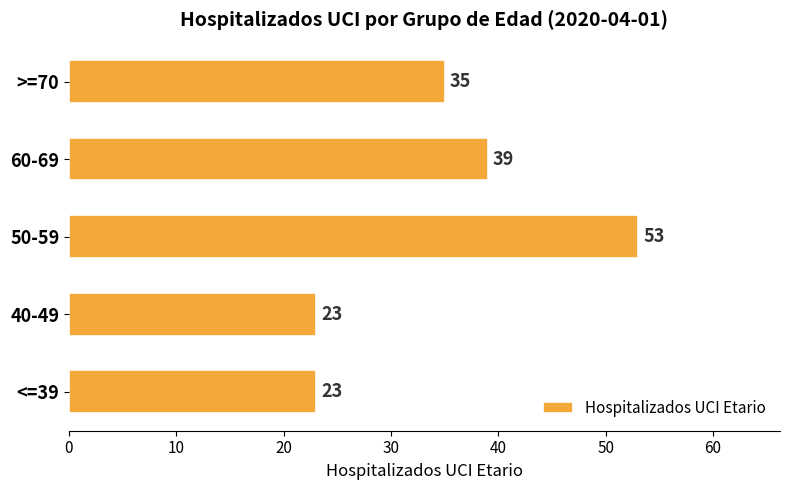

What is the greatest value displayed?

53